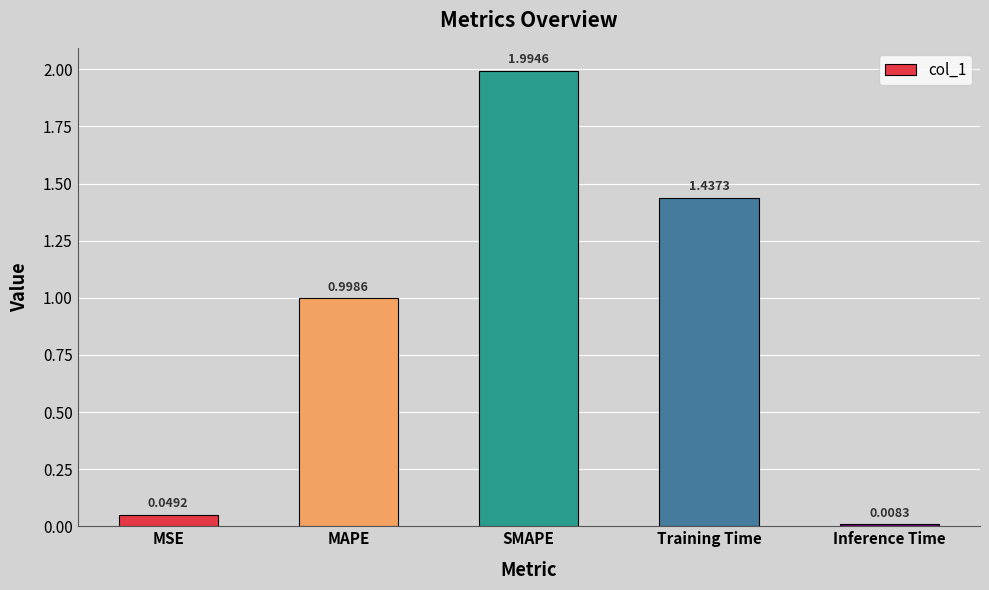

Rank the categories by value from highest to lowest.

SMAPE, Training Time, MAPE, MSE, Inference Time